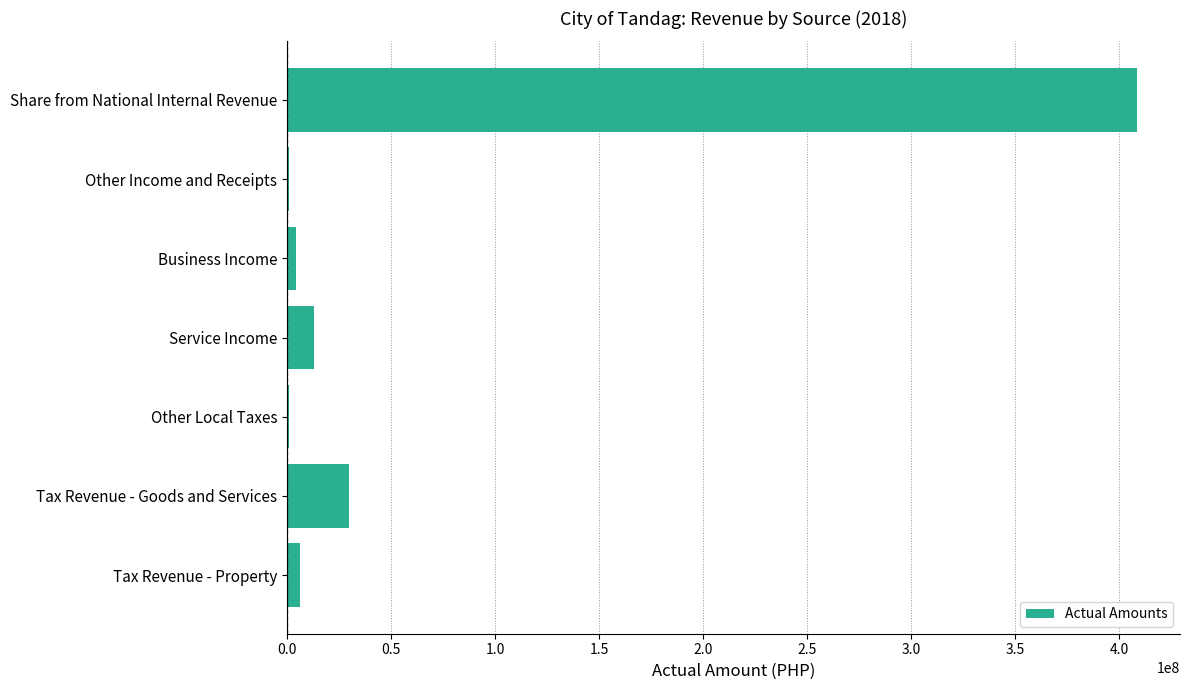

Which category has the highest value across all series?

Share from National Internal Revenue